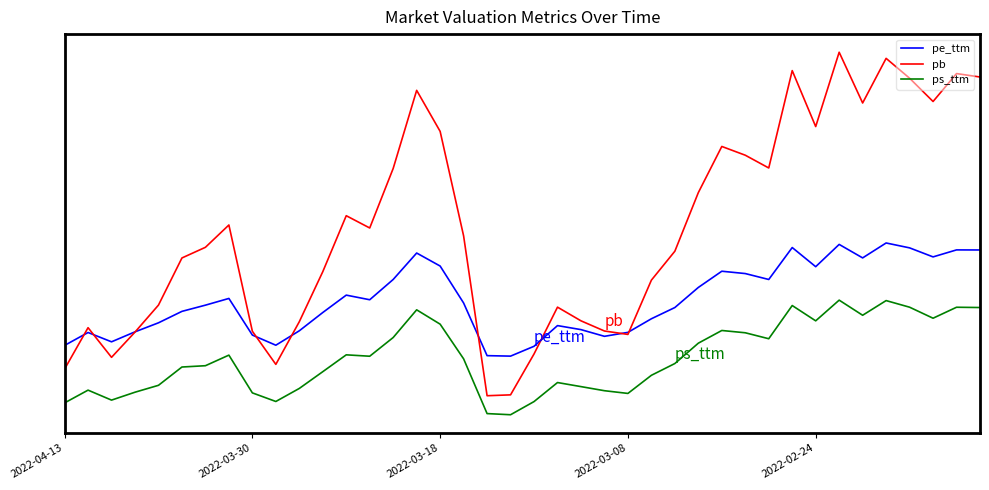

Which series ends up on top after the final intersection of pe_ttm and pb?

pb